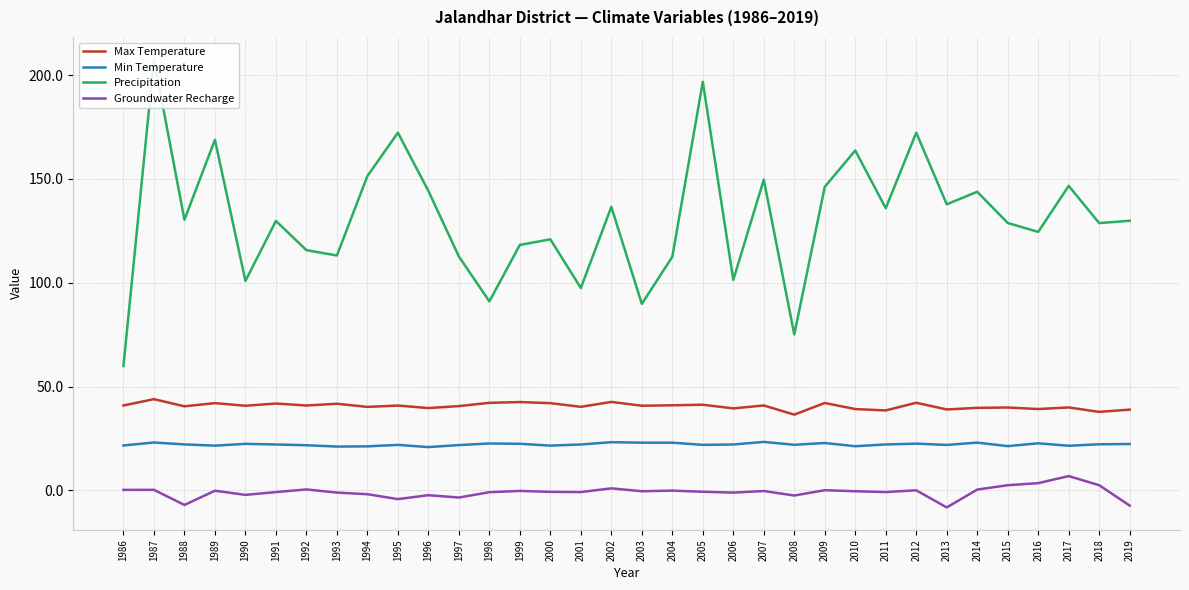

Which has a higher value, 2001 or 1995?

1995